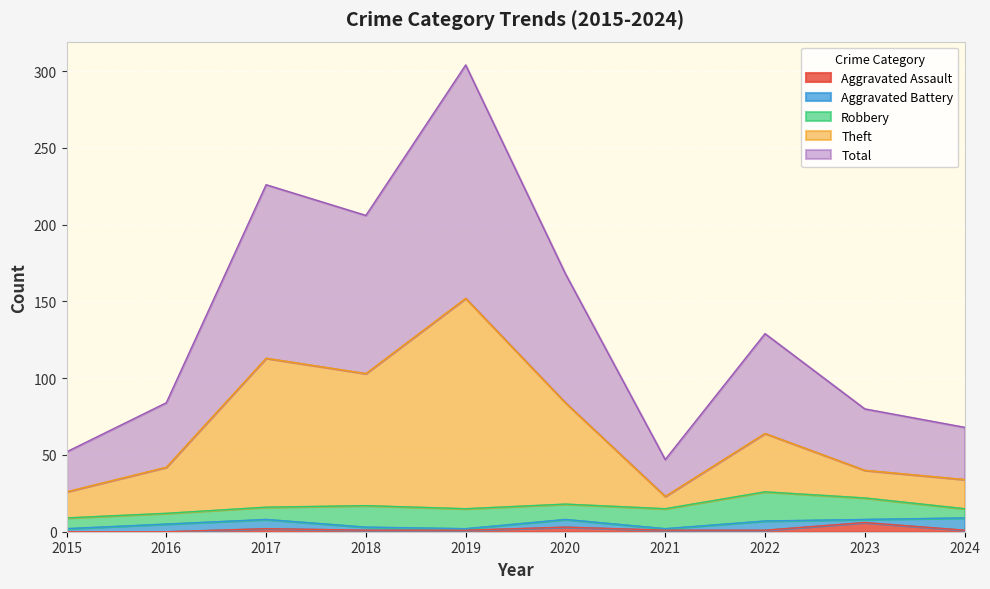

At which label does Aggravated Assault first exceed 1?

2017